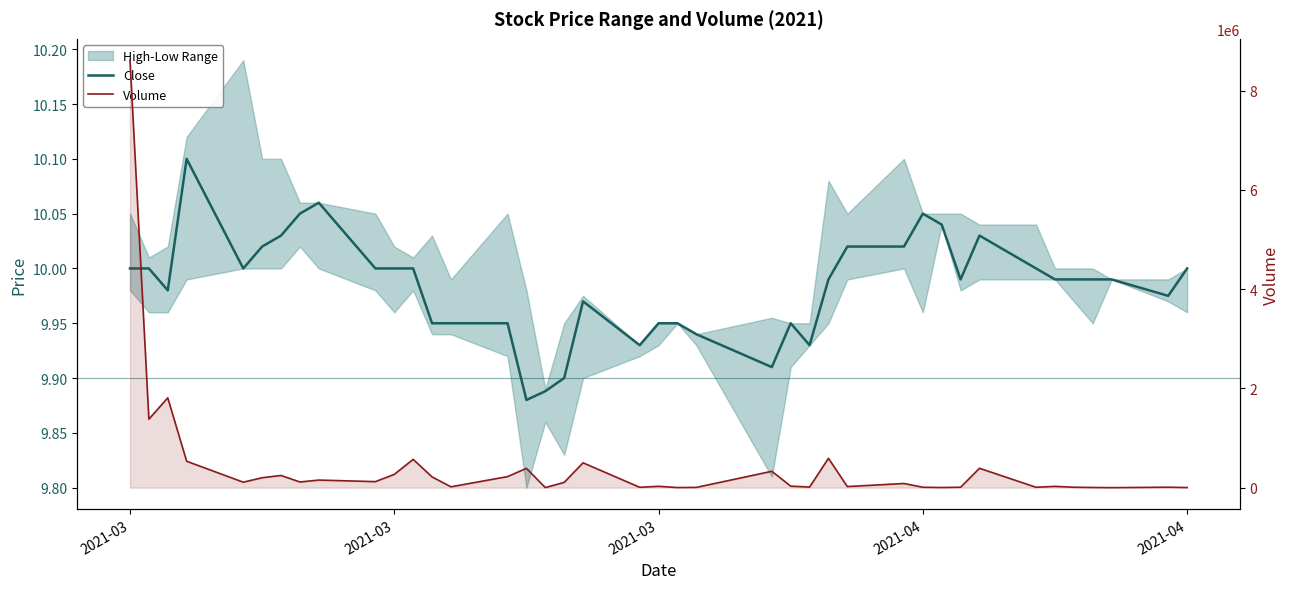

How many interior local peaks does the Close series have?

6